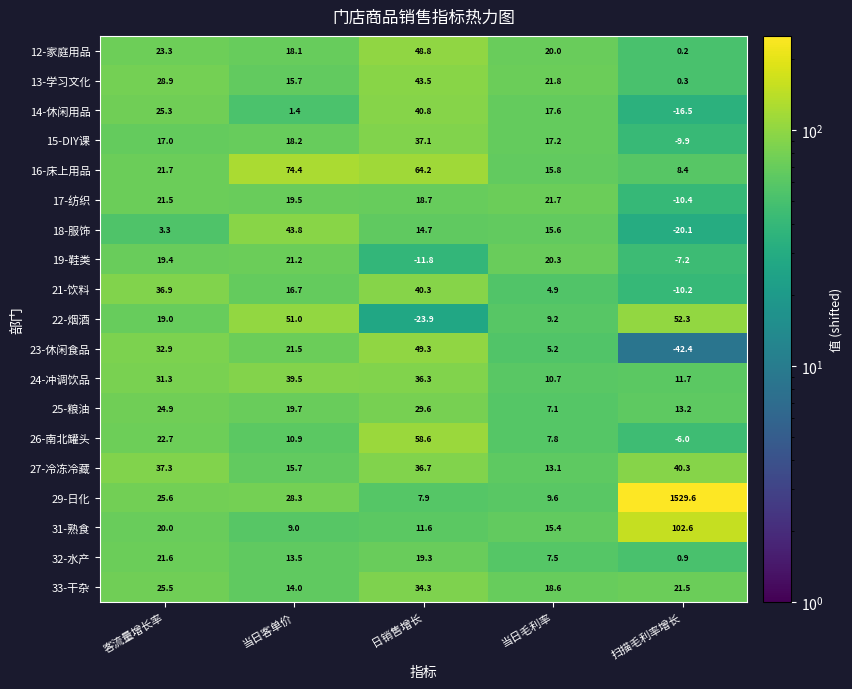

What value does the 27-冷冻冷藏 series have at 日销售增长?

36.7